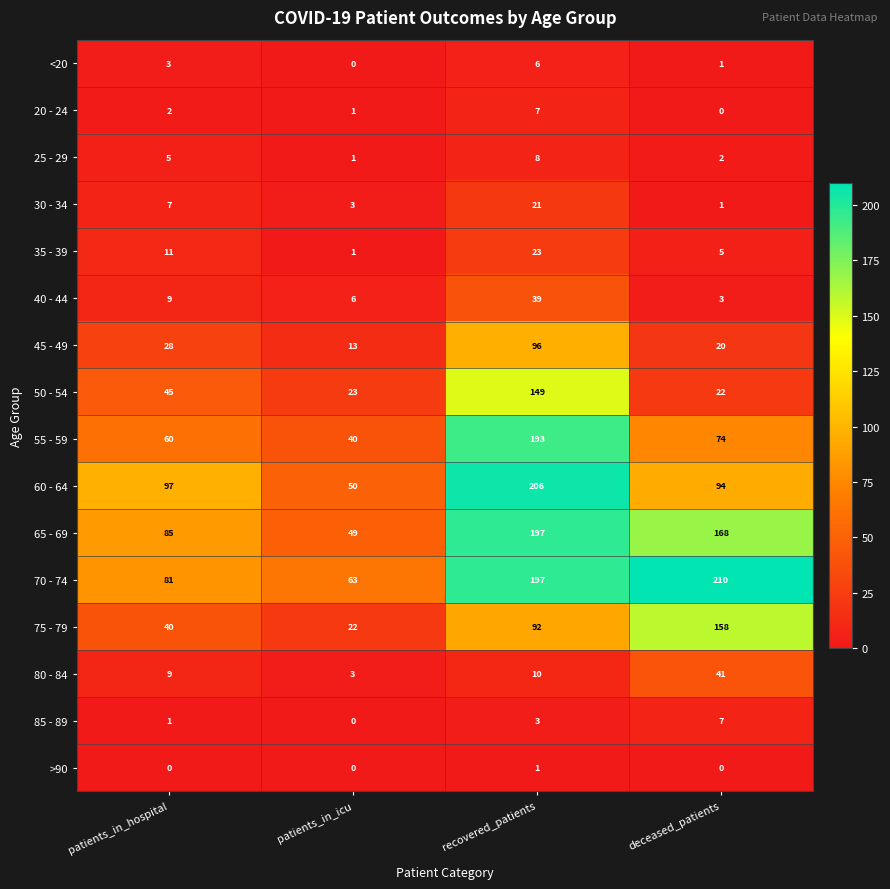

List the labels in order of 65 - 69 value, smallest first.

patients_in_icu, patients_in_hospital, deceased_patients, recovered_patients